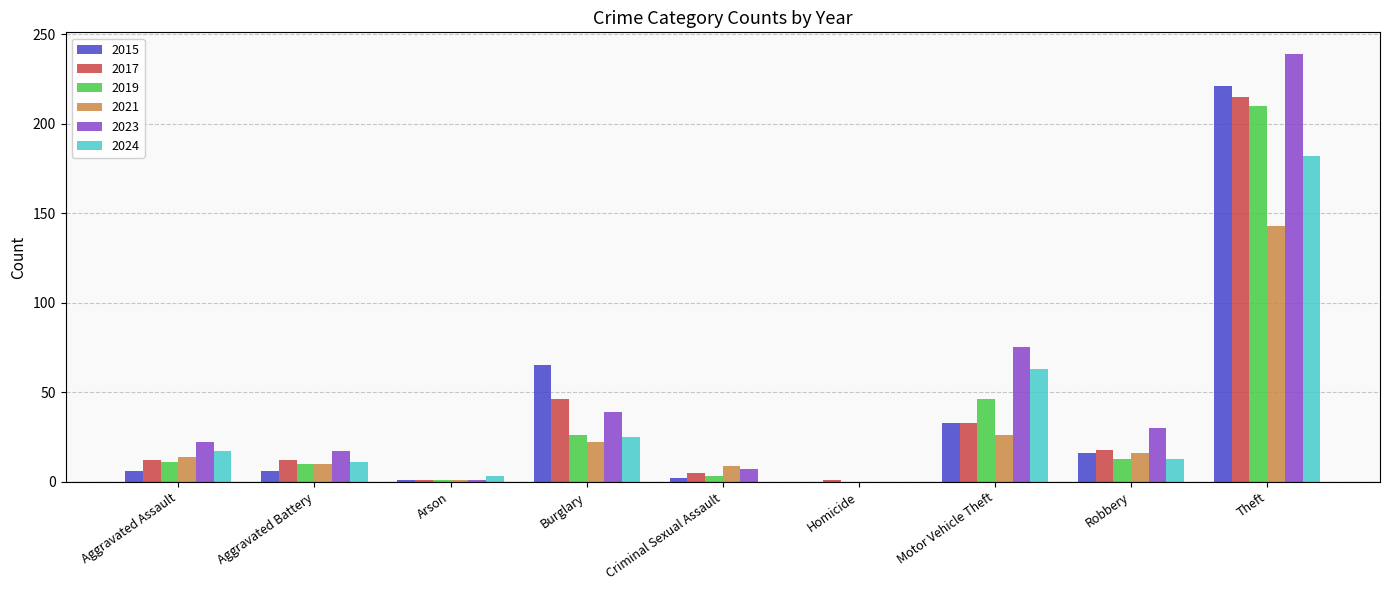

At which category does the chart reach its peak across all series?

Theft